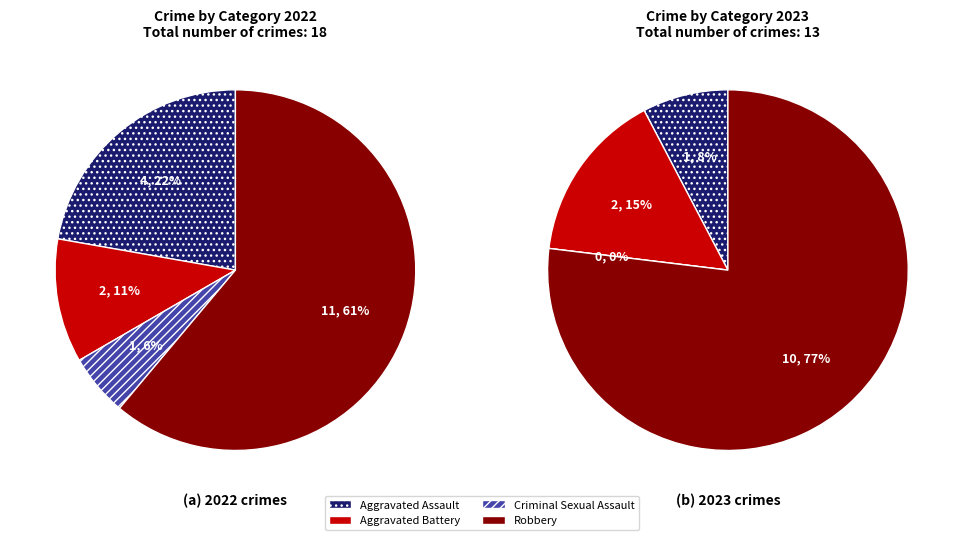

How many segments does this pie chart have?

4